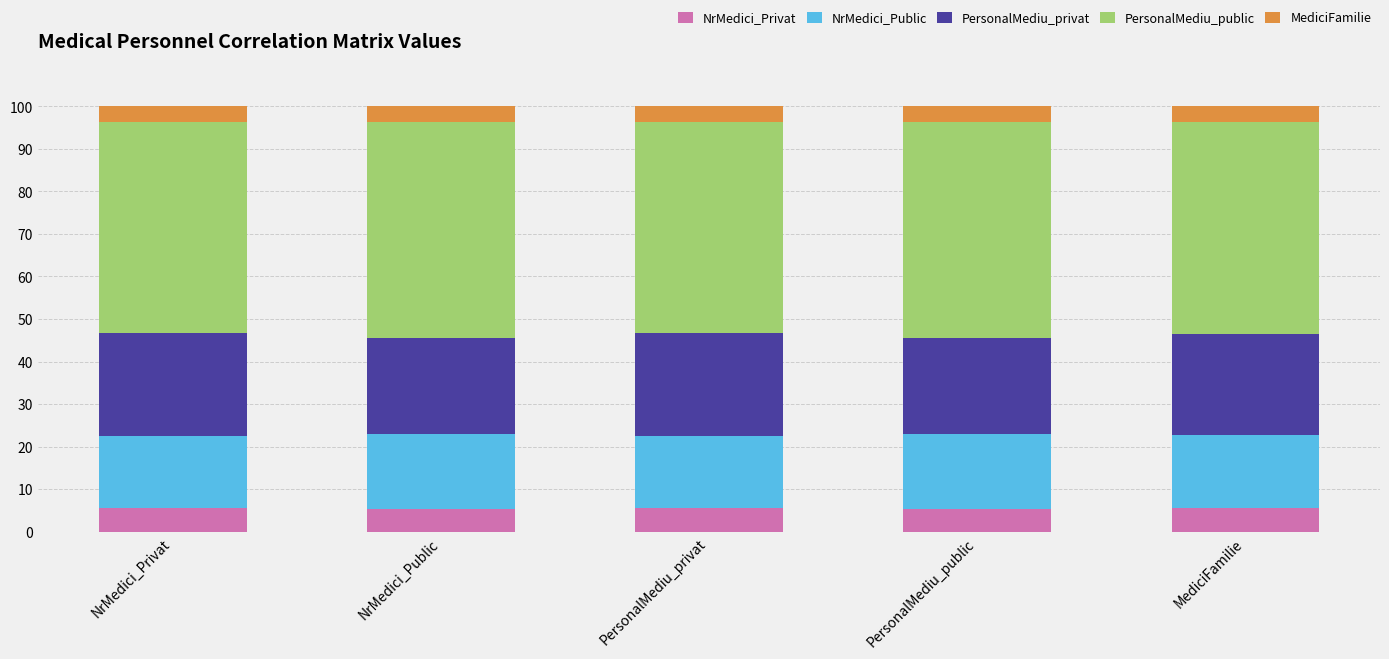

Does the chart contain any negative values?

No